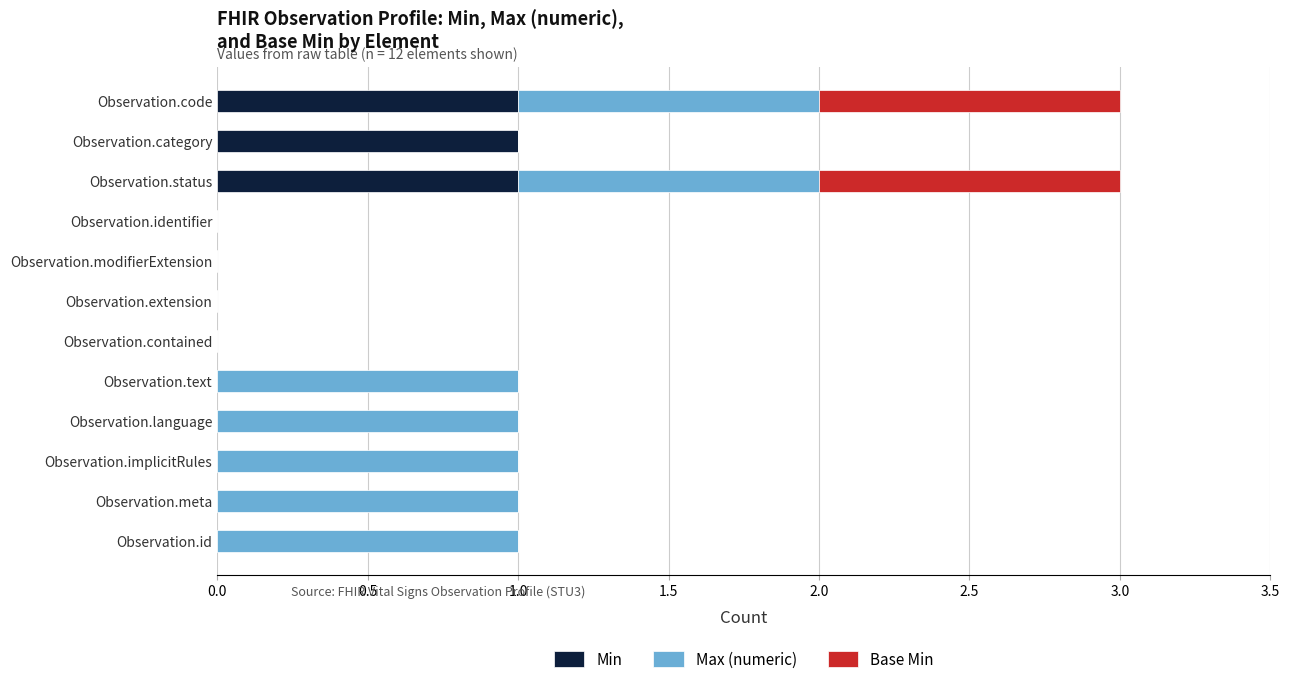

What is the total value across all series at Observation.code?

3